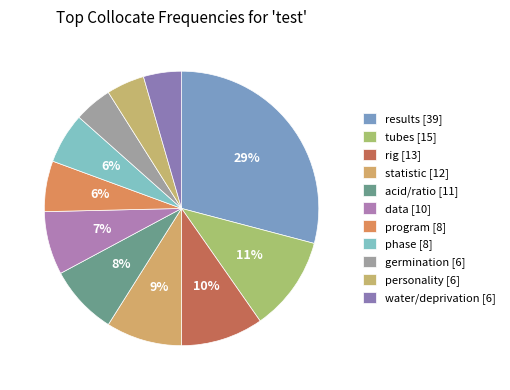

Combined, what portion of the pie is rig and germination?

14.2%